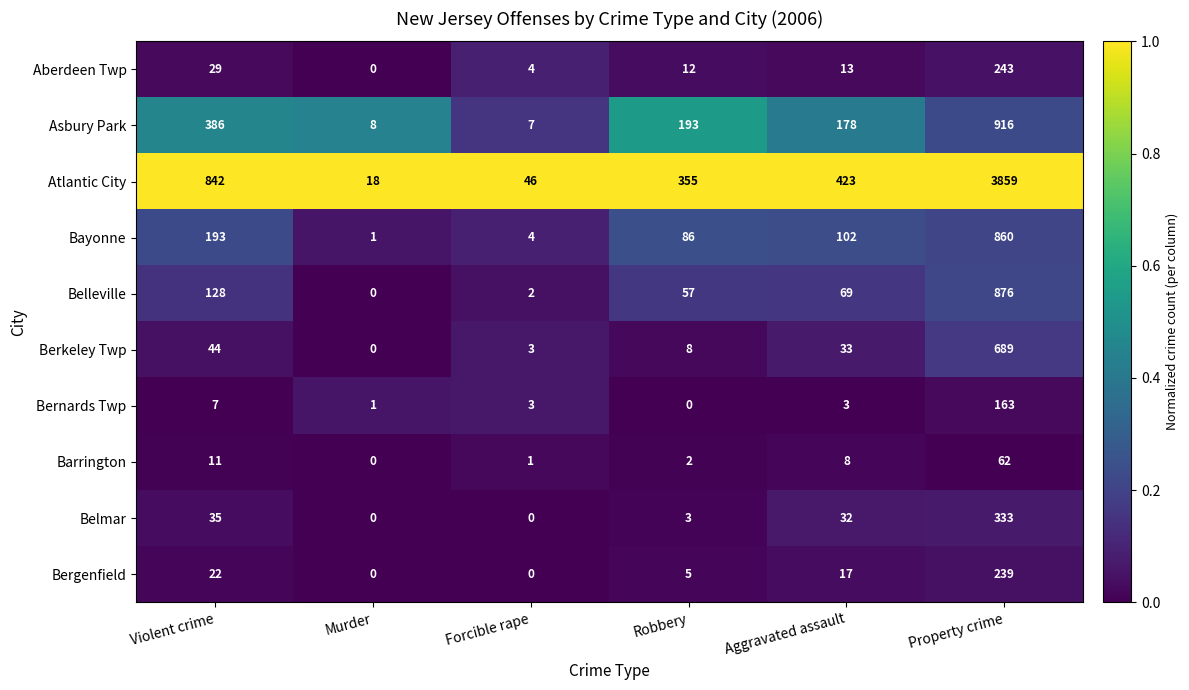

What is the maximum value shown in the chart?

3859